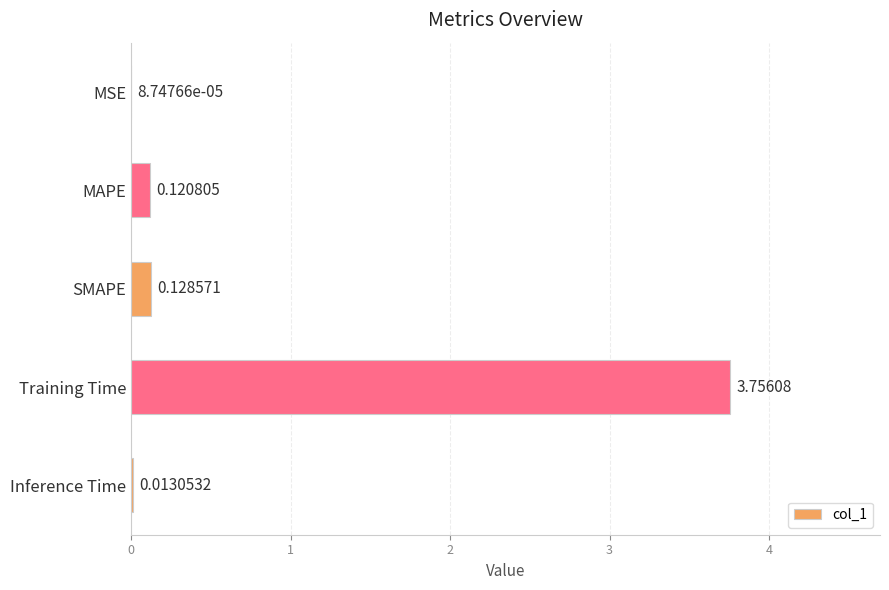

Where is the data nearest to the value 1?

SMAPE